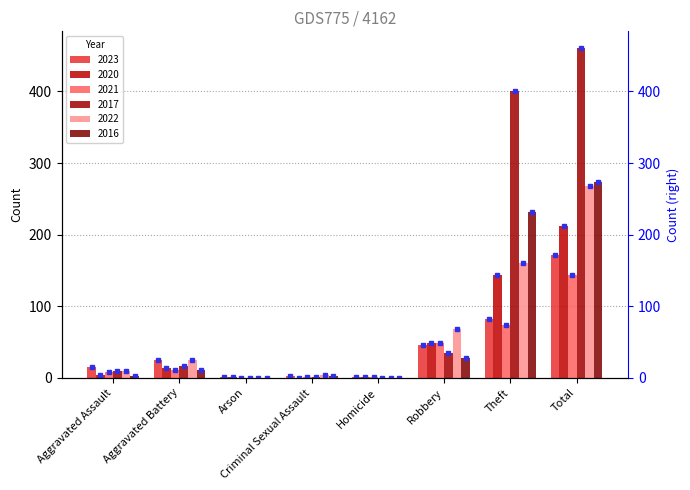

Does the chart contain any negative values?

No